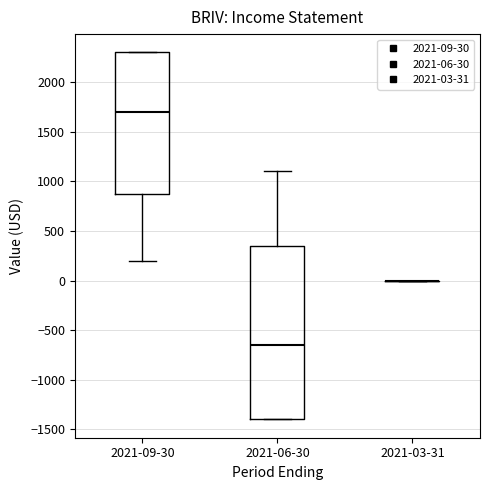

Reading left to right, read every box against the y-axis: the position of its median line, the range the box covers, and the ends of its whiskers. The values are not printed on the chart, so give them approximately, as read against the axis.

2021-09-30: median 1700, box 900 to 2300, whiskers 200 to 2300
2021-06-30: median -650, box -1400 to 350, whiskers -1400 to 1100
2021-03-31: box collapsed to a line at 0, whiskers 0 to 0